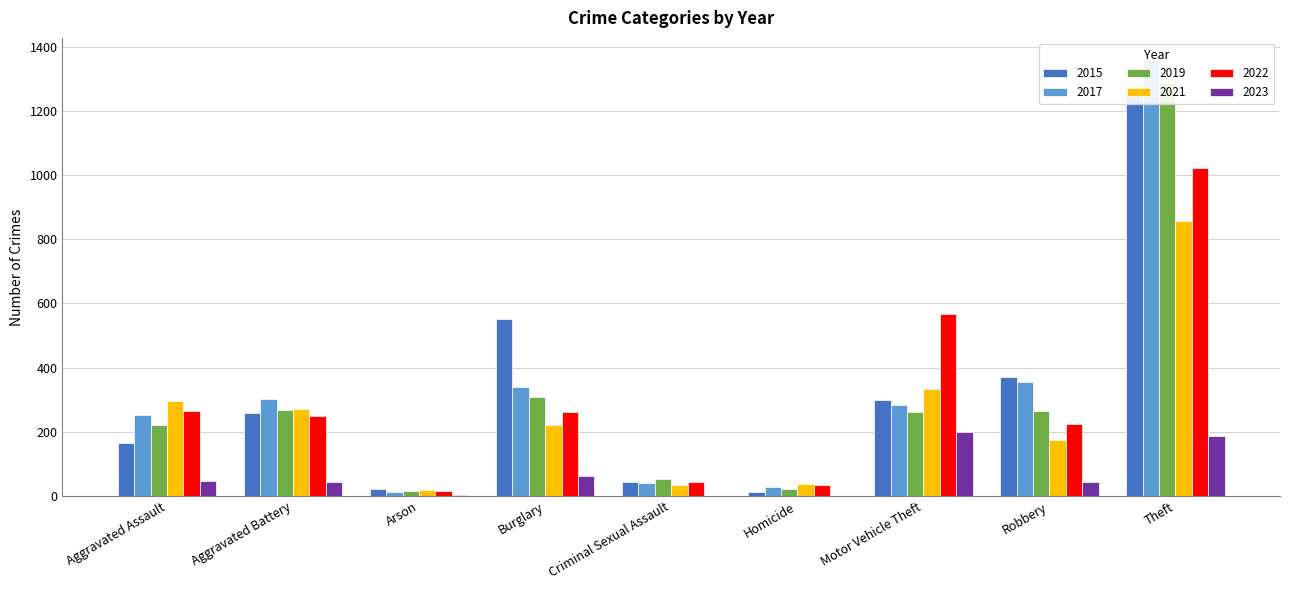

What is the difference between the 2022 values at Criminal Sexual Assault and Theft?

979